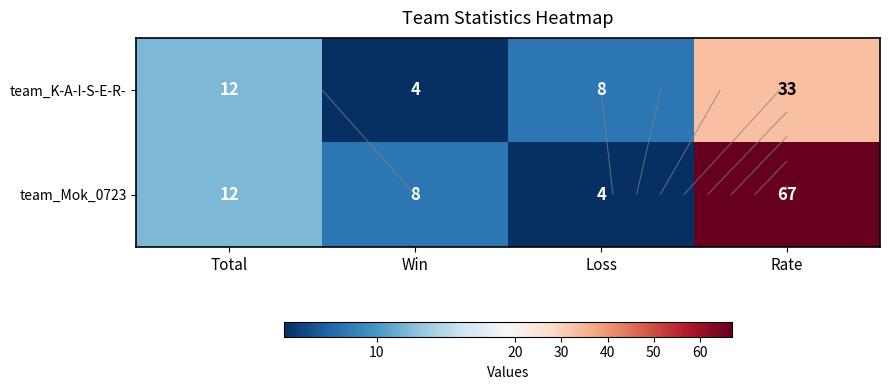

Which label corresponds to the smallest value in the chart?

Win